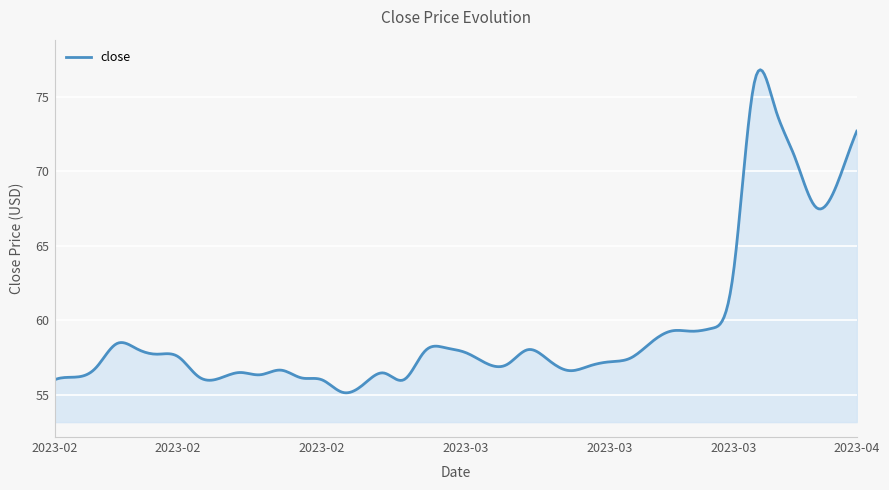

What is the maximum value shown in the chart?

76.8